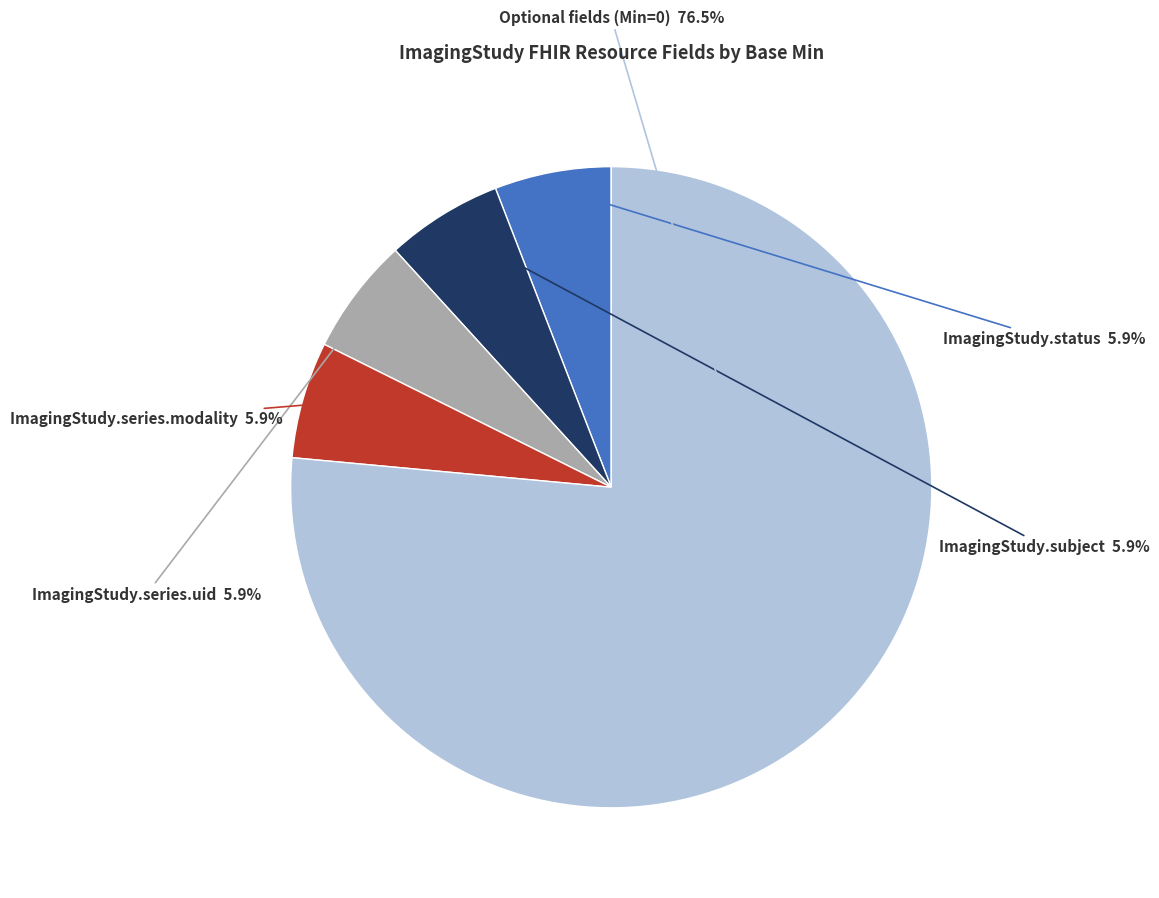

Count the number of slices in the pie.

5